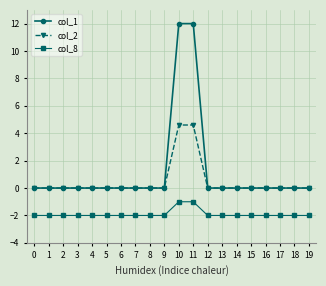

True or false: col_1 and col_8 intersect in this chart.

False